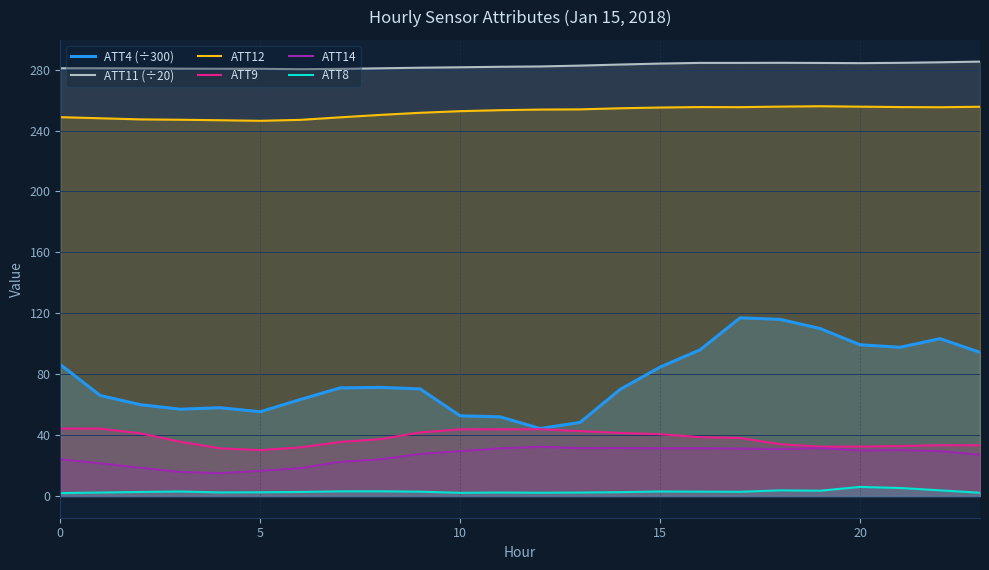

Does the chart display data point markers on the line(s)?

No